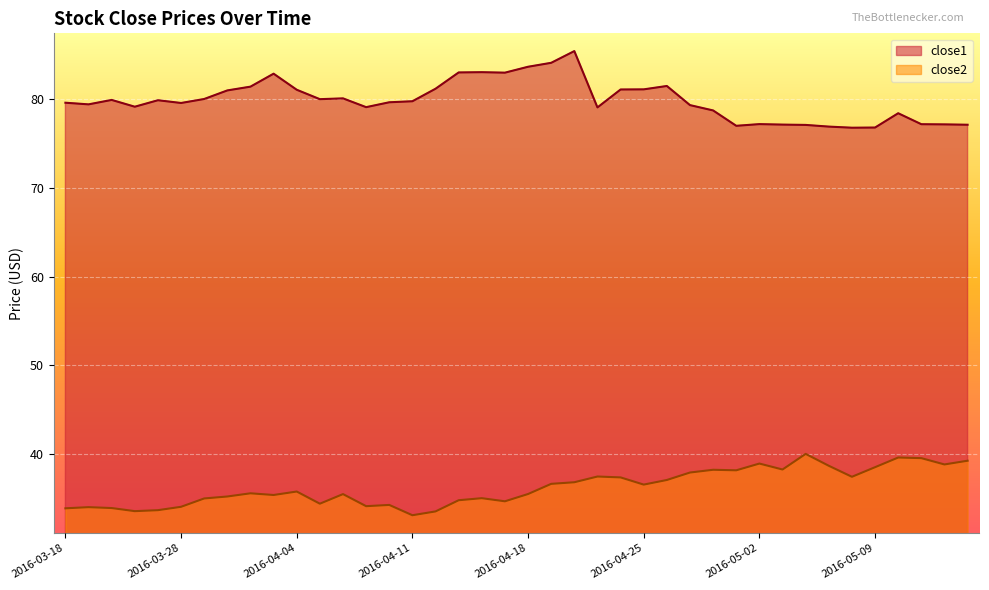

Rank the categories by close1 value from lowest to highest.

2016-05-06, 2016-05-09, 2016-05-05, 2016-04-29, 2016-05-04, 2016-05-13, 2016-05-03, 2016-05-12, 2016-05-11, 2016-05-02, 2016-05-10, 2016-04-28, 2016-04-21, 2016-04-07, 2016-03-23, 2016-04-27, 2016-03-21, 2016-03-28, 2016-03-18, 2016-04-08, 2016-04-11, 2016-03-24, 2016-03-22, 2016-04-05, 2016-03-29, 2016-04-06, 2016-03-30, 2016-04-04, 2016-04-22, 2016-04-25, 2016-04-12, 2016-03-31, 2016-04-26, 2016-04-01, 2016-04-15, 2016-04-13, 2016-04-14, 2016-04-18, 2016-04-19, 2016-04-20